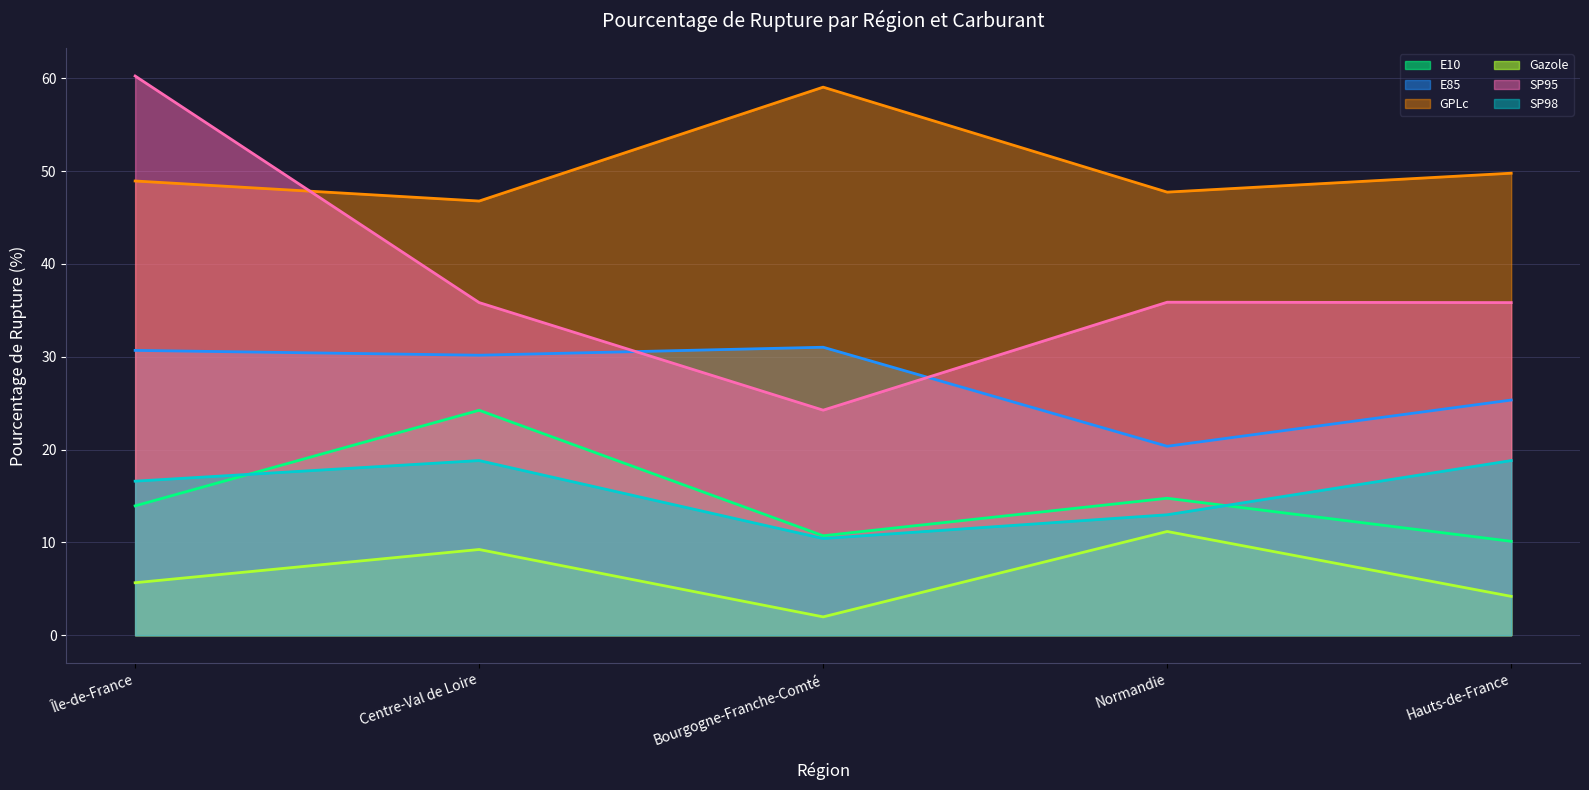

What is the minimum value for E10?

10.1